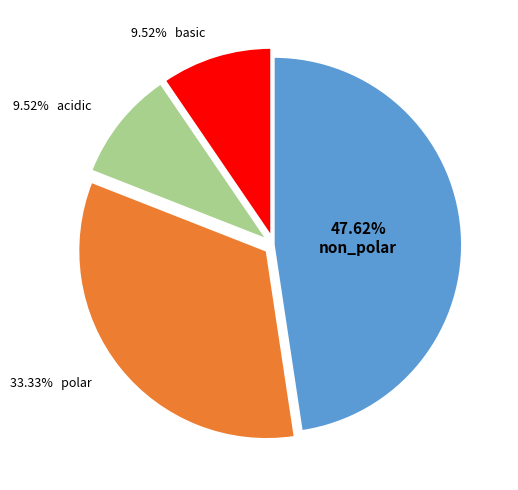

Is there a majority slice in this chart?

No